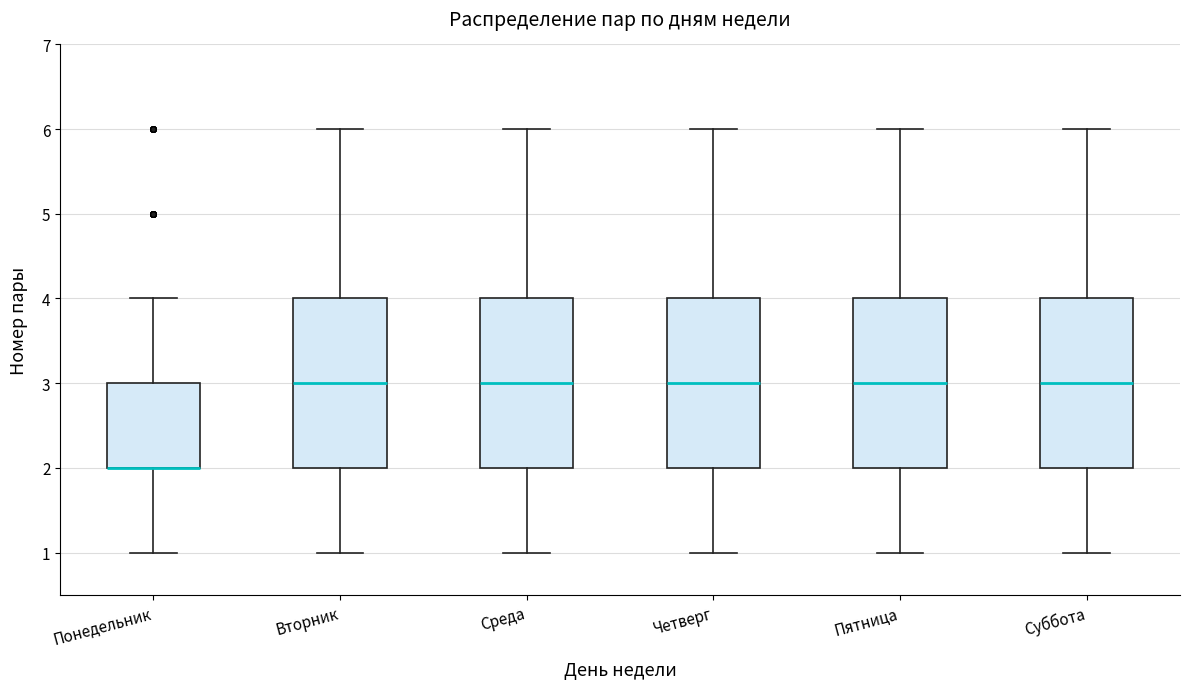

Reading left to right, read every box against the y-axis: the position of its median line, the range the box covers, and the ends of its whiskers. The values are not printed on the chart, so give them approximately, as read against the axis.

Понедельник: median 2 (drawn on the box's lower edge), box 2 to 3, whiskers 1 to 4
Вторник: median 3, box 2 to 4, whiskers 1 to 6
Среда: median 3, box 2 to 4, whiskers 1 to 6
Четверг: median 3, box 2 to 4, whiskers 1 to 6
Пятница: median 3, box 2 to 4, whiskers 1 to 6
Суббота: median 3, box 2 to 4, whiskers 1 to 6